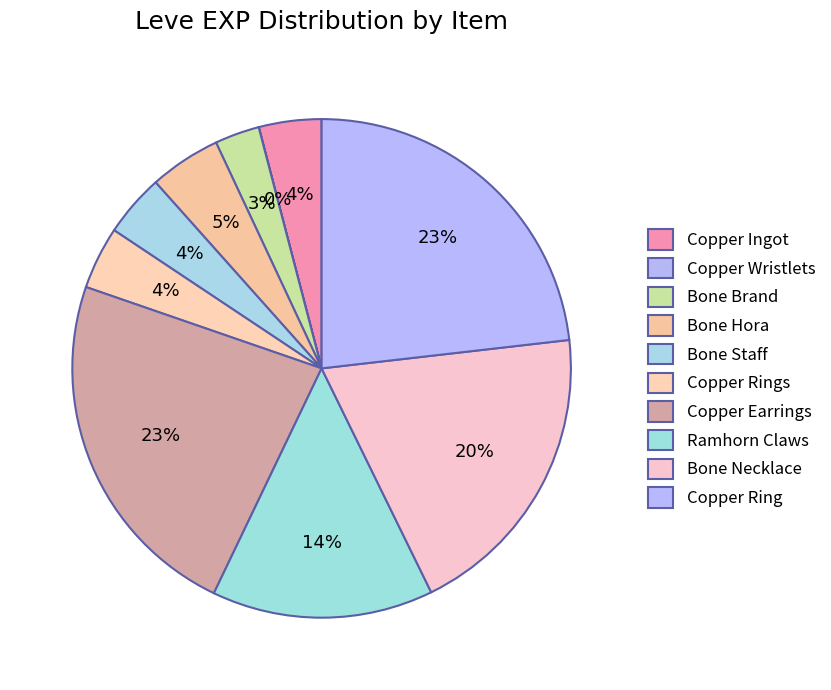

What is the change in value from Bone Hora to Bone Staff?

-90